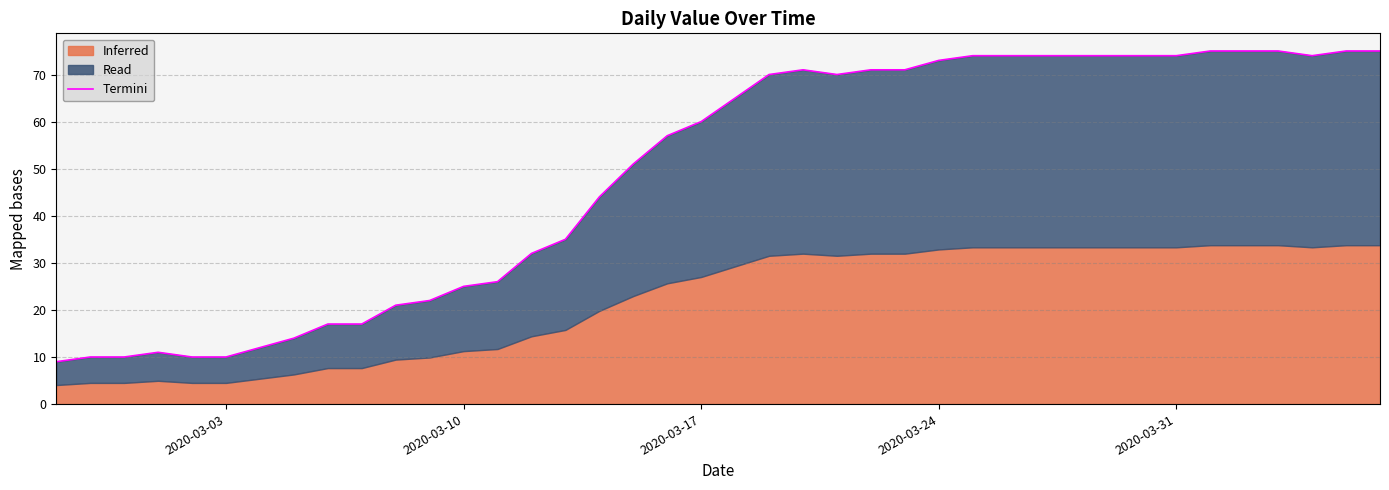

What is the minimum value shown in the chart?

9